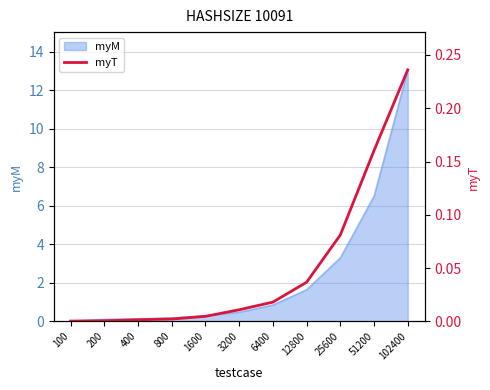

At which label does myM reach its peak?

102400